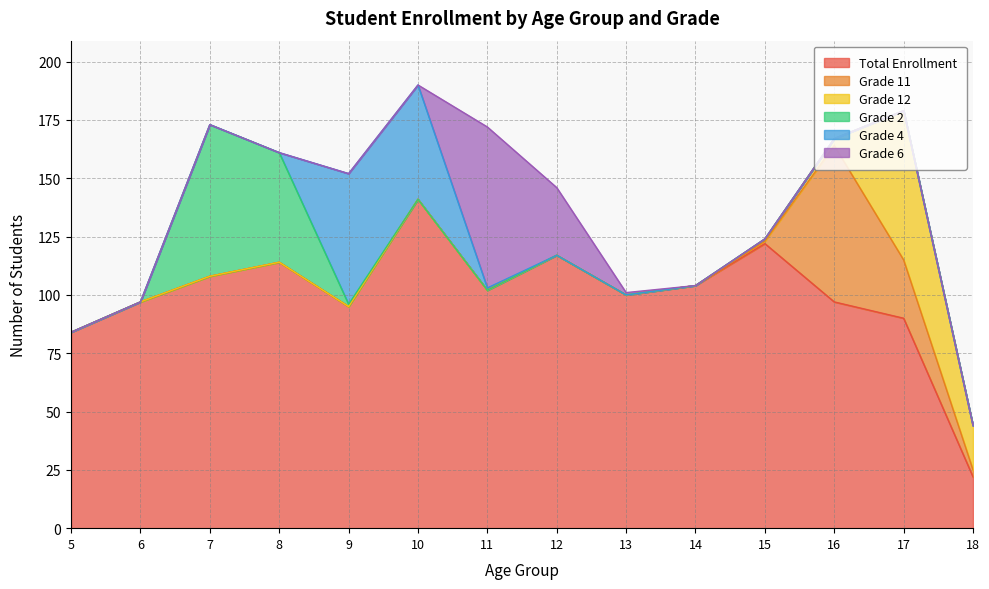

What is the total value across all series at 13?

101